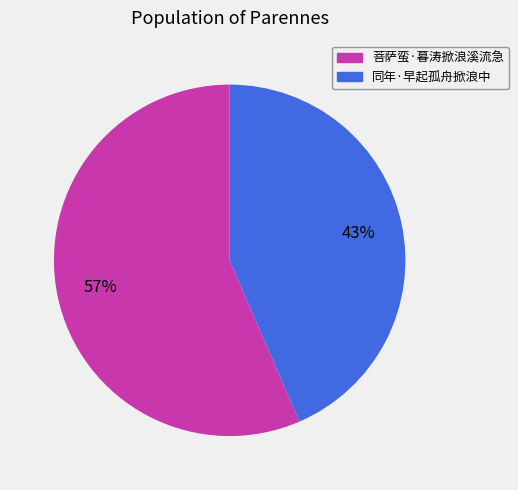

Approximately how many times larger is the value at 同年·早起孤舟掀浪中 compared to 菩萨蛮·暮涛掀浪溪流急?

0.8